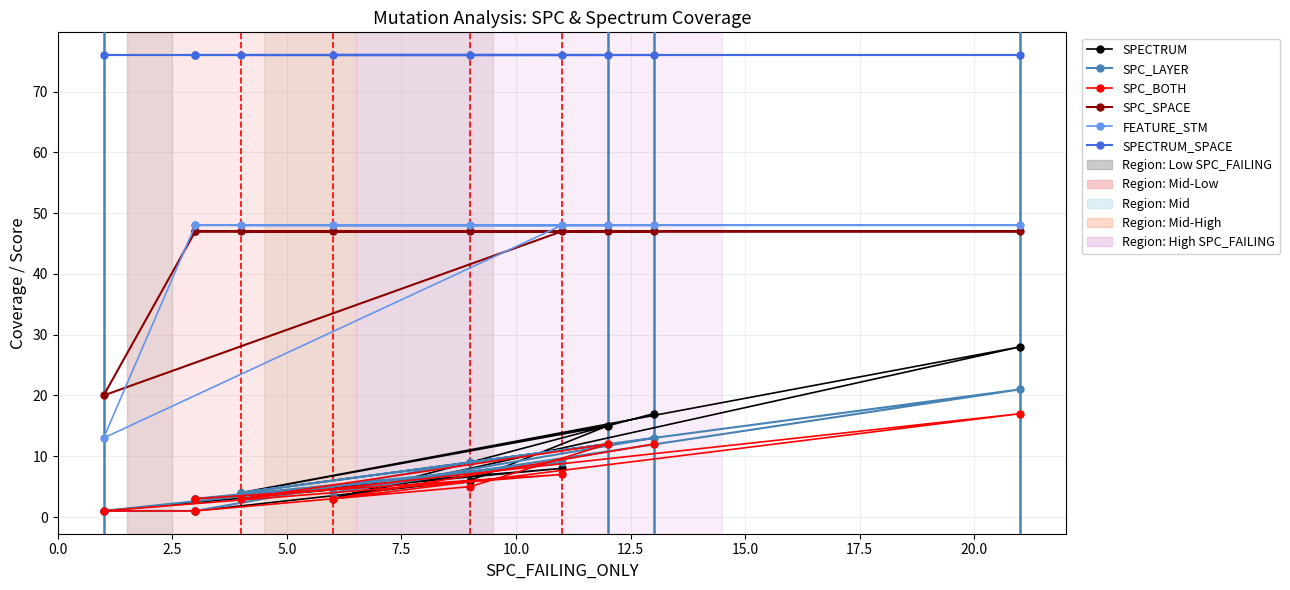

Reading left to right, what are all the values shown in this chart?

SPECTRUM: 3	8	1	1	6	15	4	28	3	17
SPC_LAYER: 3	9	1	1	9	12	4	21	4	13
SPC_BOTH: 3	7	1	1	5	12	3	17	3	12
SPC_SPACE: 47	47	20	47	47	47	47	47	47	47
FEATURE_STM: 48	48	13	48	48	48	48	48	48	48
SPECTRUM_SPACE: 76	76	76	76	76	76	76	76	76	76